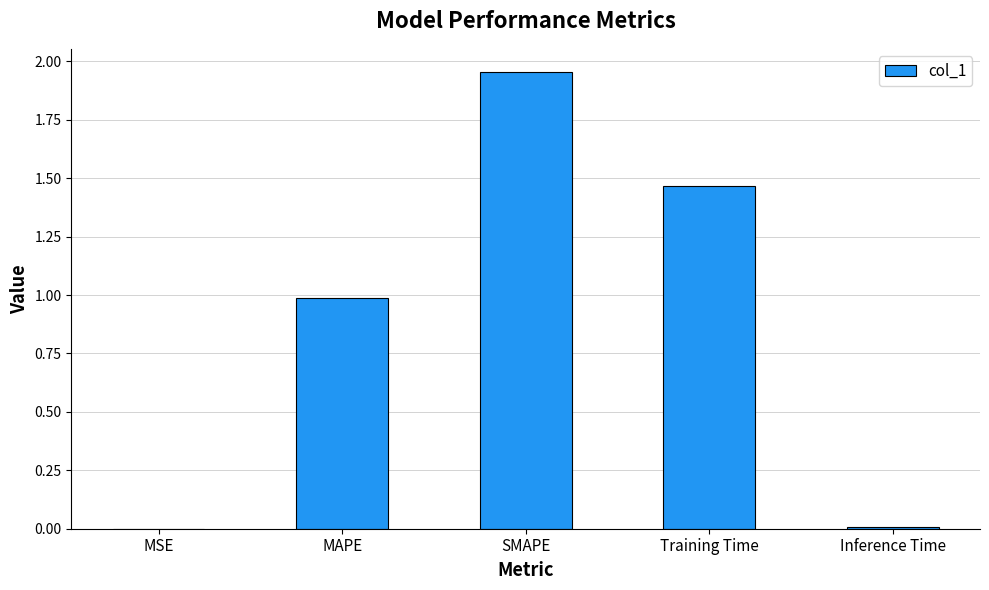

What is the change in value from MAPE to SMAPE?

+1.0